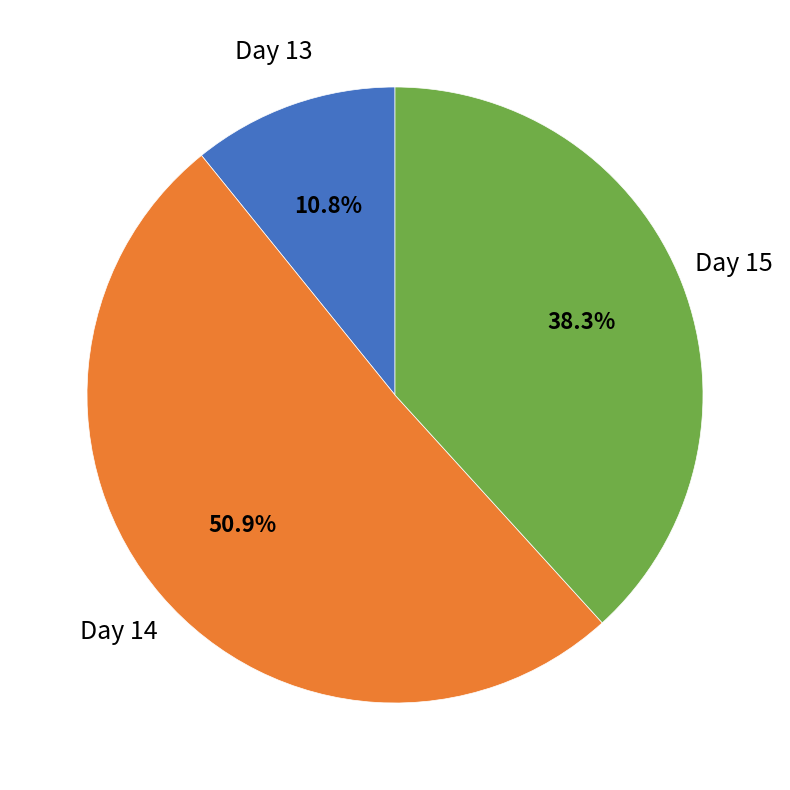

Is there a majority slice in this chart?

Yes